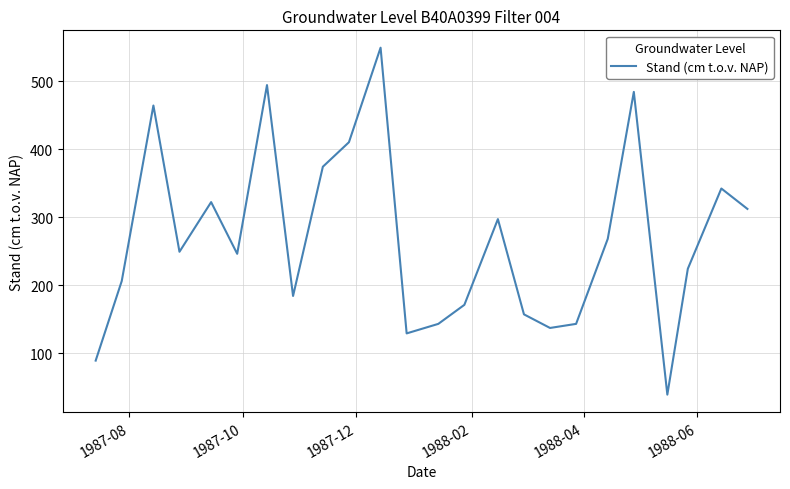

What is the sum of all values?

6433